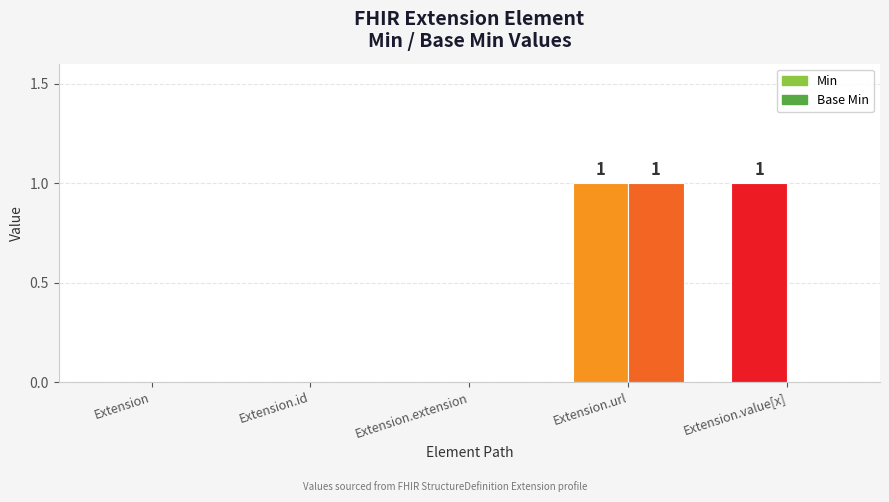

How many data points does each series have?

5